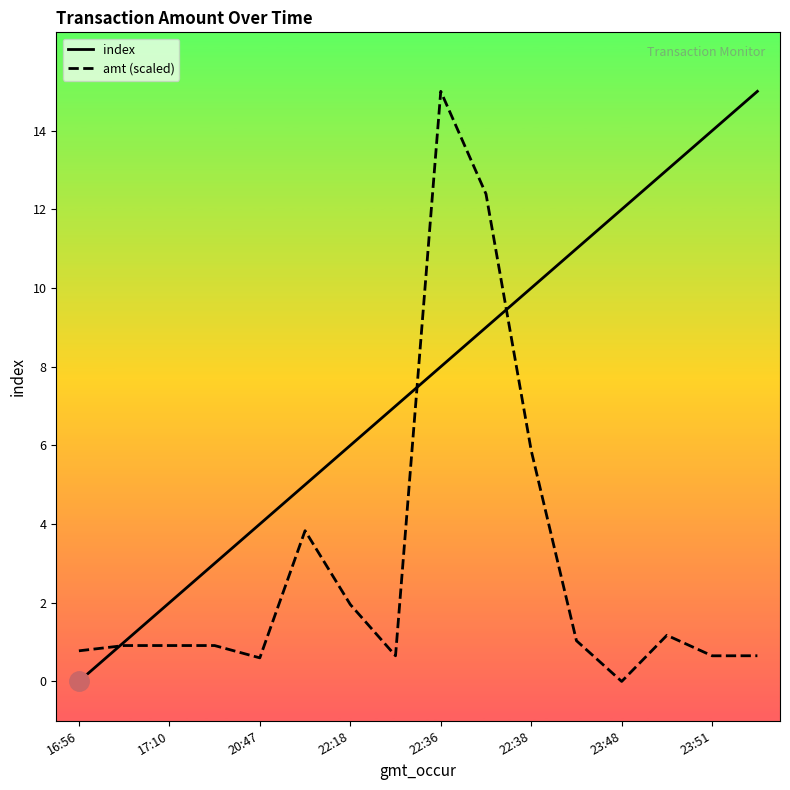

What are all the series names shown in the legend?

index, amt (scaled)